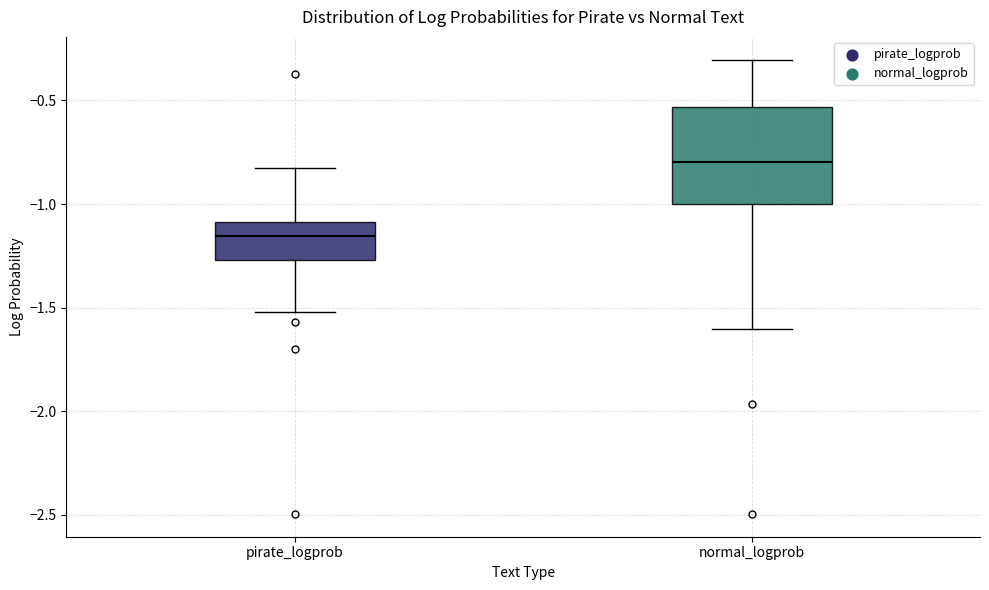

Reading left to right, transcribe this box plot: for each box, give where its median line is, the range the box spans, and where its two whiskers end, as read against the y-axis. The values are not printed on the chart, so give them approximately, as read against the axis.

pirate_logprob: median -1.15, box -1.25 to -1.10, whiskers -1.50 to -0.85
normal_logprob: median -0.80, box -1.00 to -0.55, whiskers -1.60 to -0.30